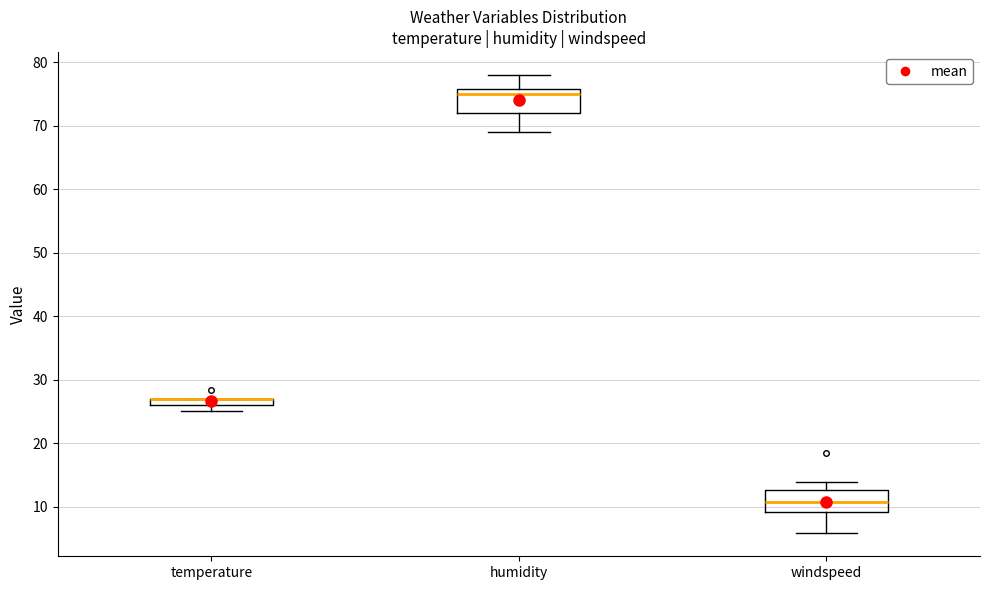

Where does the lower whisker of the box for temperature end on the y-axis? The values are not printed on the chart, so give them approximately, as read against the axis.

25